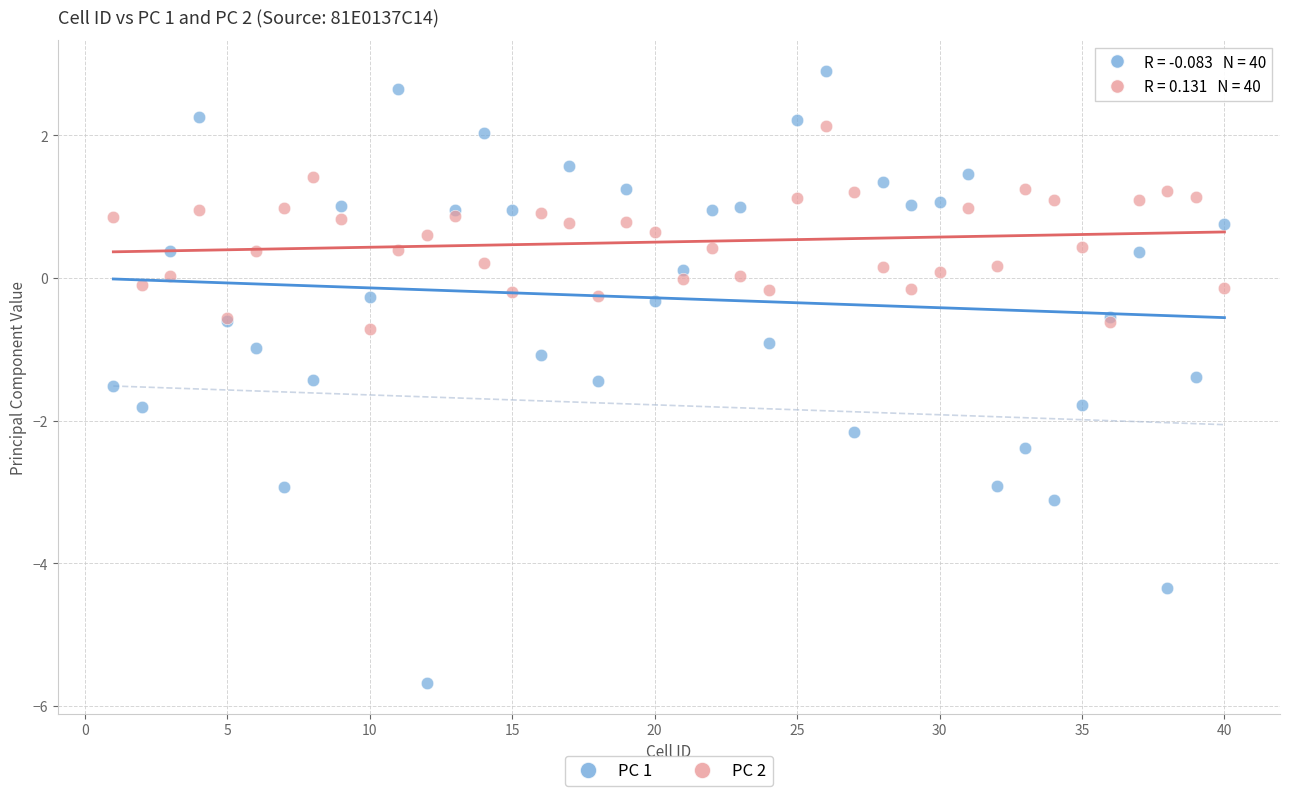

Which series has the largest Y range (max minus min)?

PC 1